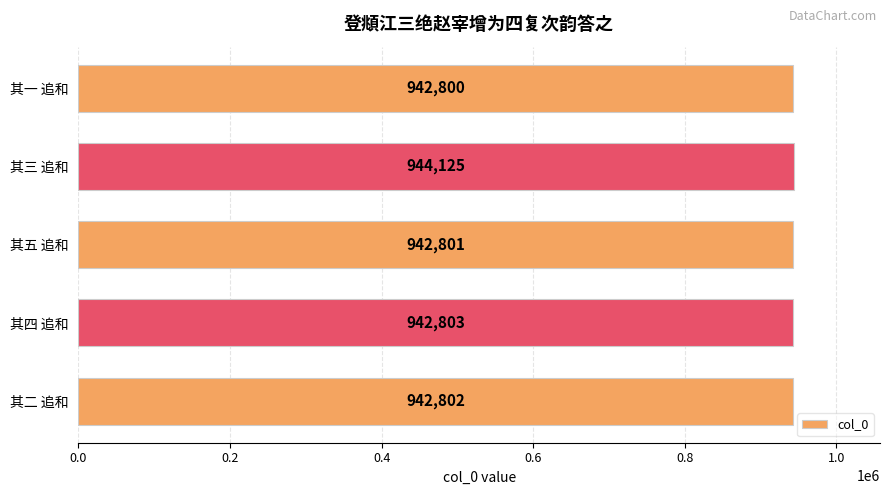

Rank the categories by value from lowest to highest.

其一 追和, 其五 追和, 其二 追和, 其四 追和, 其三 追和